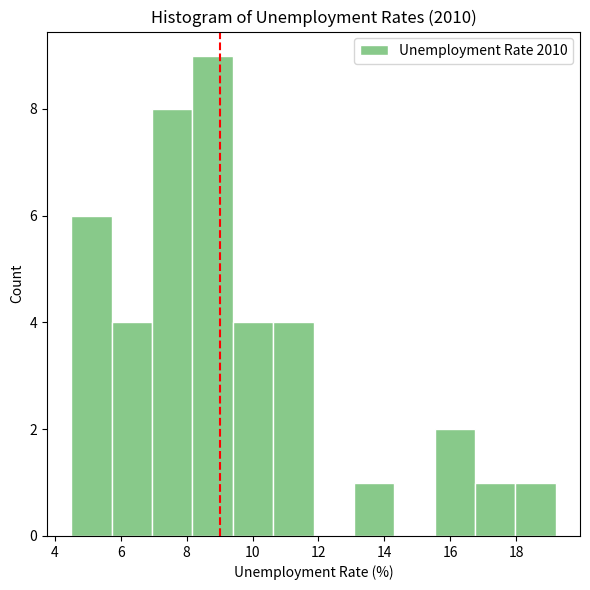

Over which range of the x-axis is the bar tallest?

8.2 to 9.4